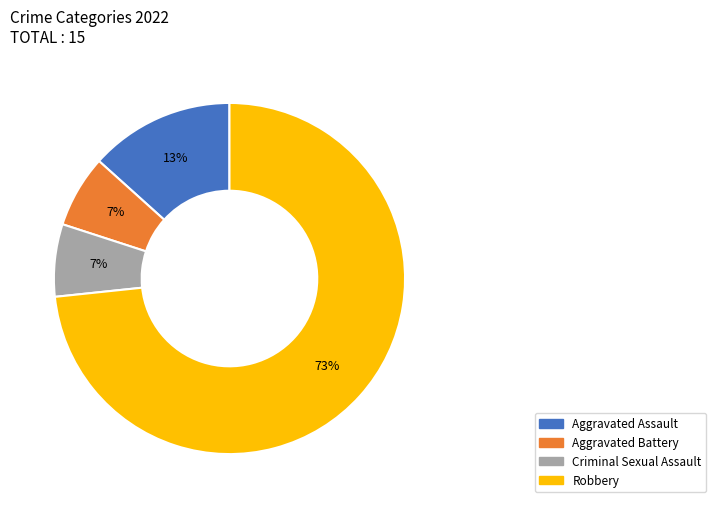

Is the sum of Criminal Sexual Assault and Aggravated Assault greater than half?

No